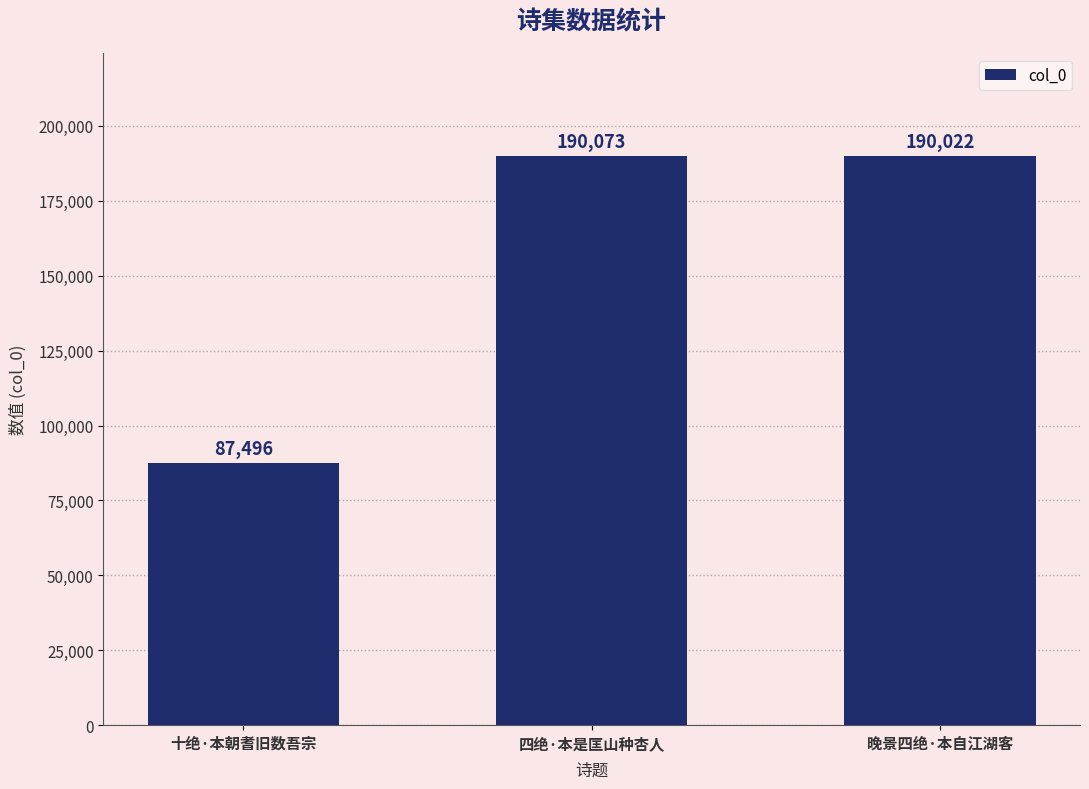

Does the chart contain stacked bars?

No